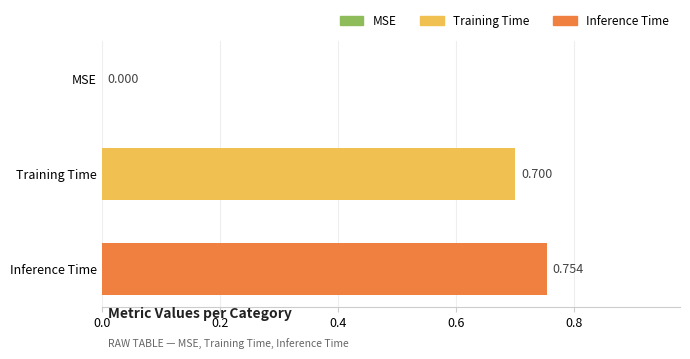

At which category does the chart reach its peak across all series?

Inference Time